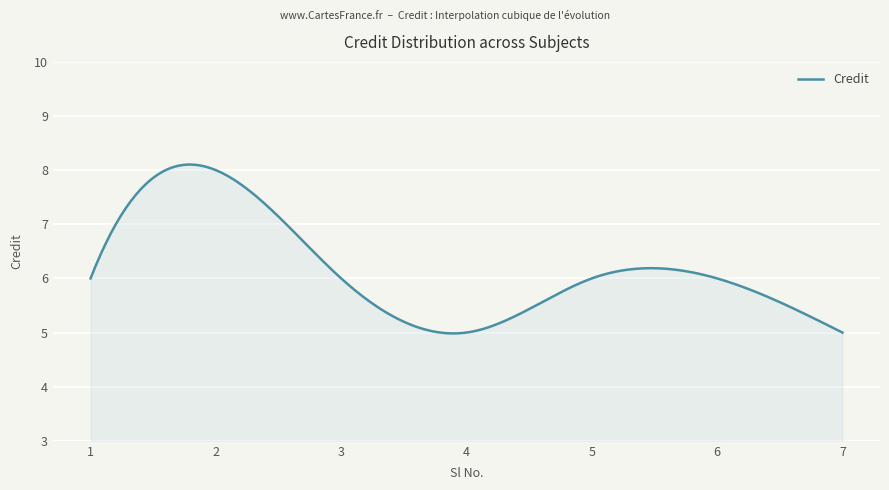

How many series are shown in this chart?

1